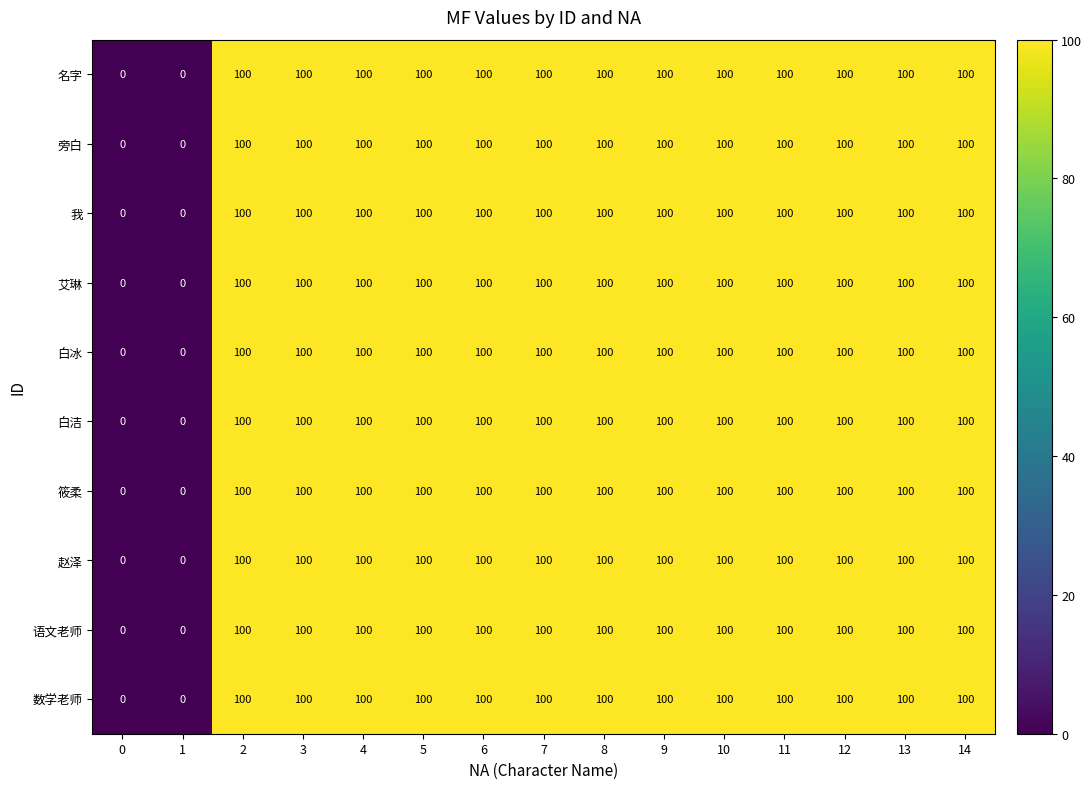

What is the difference between the maximum and minimum values in the 我 series?

100